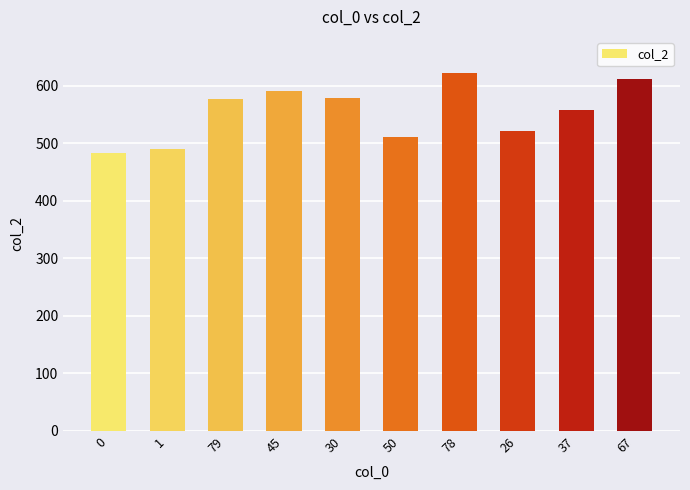

The chart shows a value of 207 at 0. True or false?

False